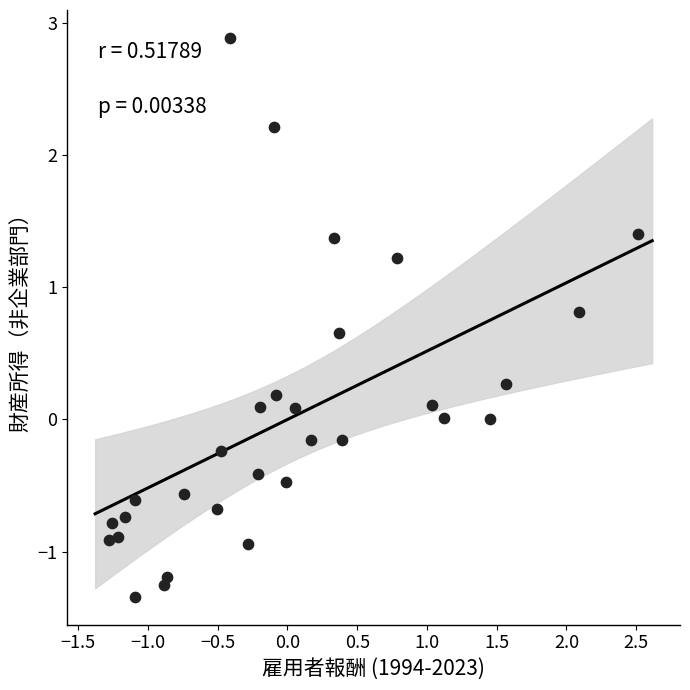

What is the range of X values (max minus min)?

3.8